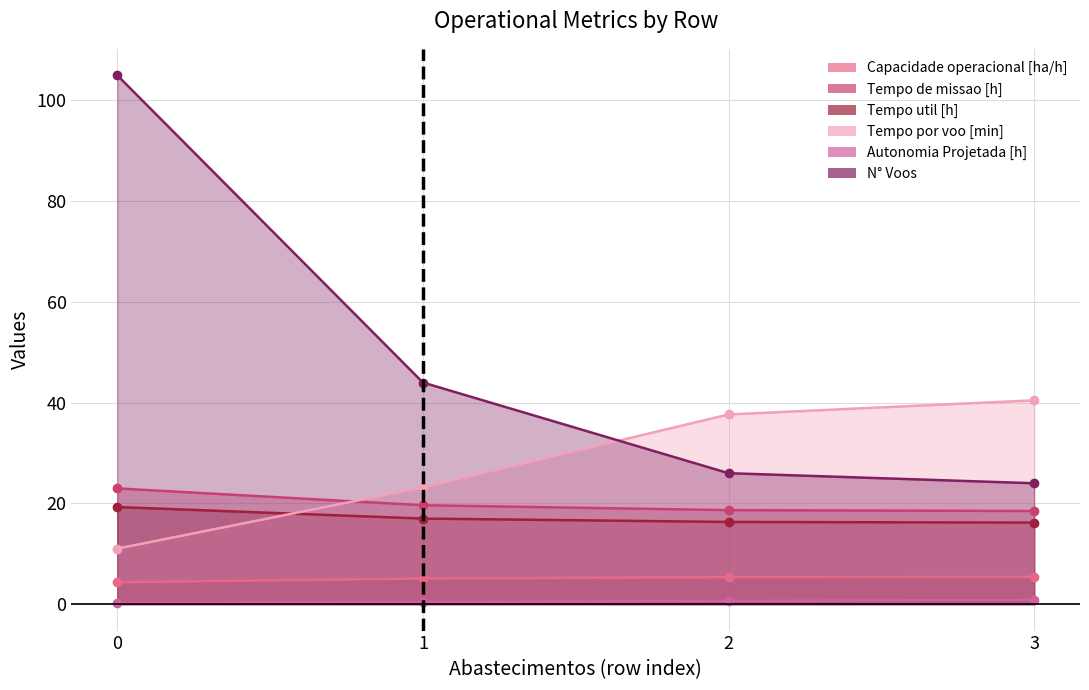

What is the value of the N° Voos point at the 1st from the left?

105.0